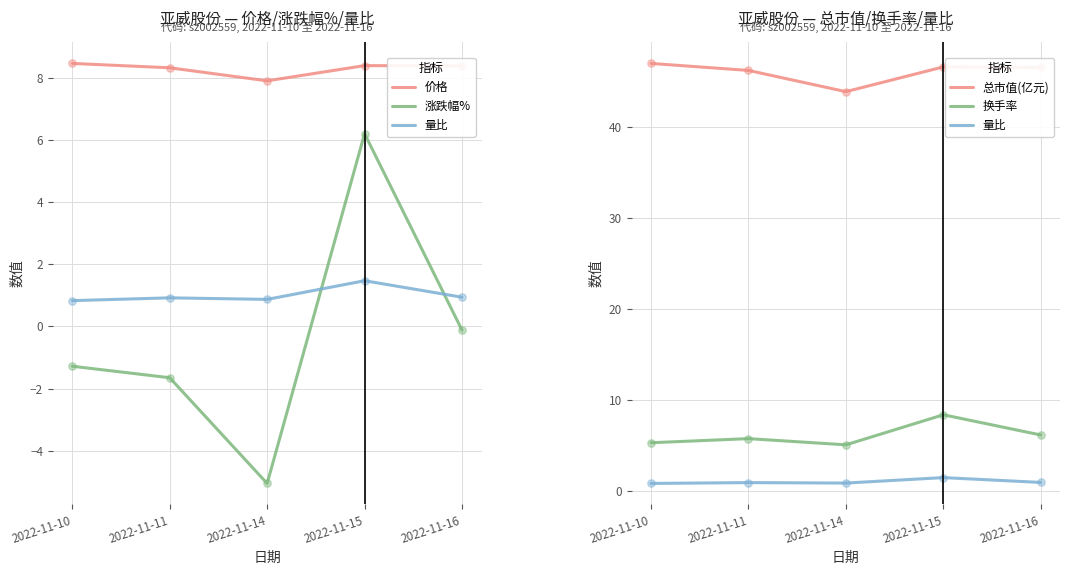

Which series reaches the minimum Y coordinate?

涨跌幅%